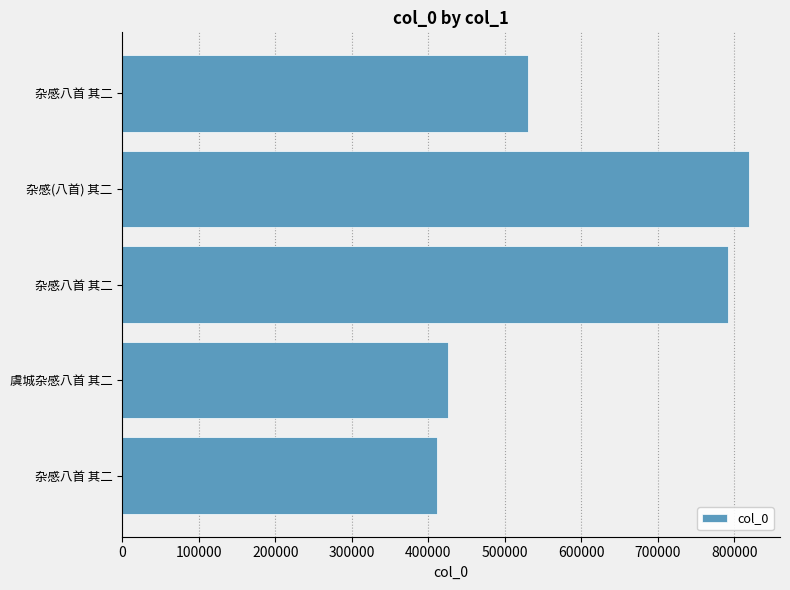

How many distinct data groups are displayed?

1